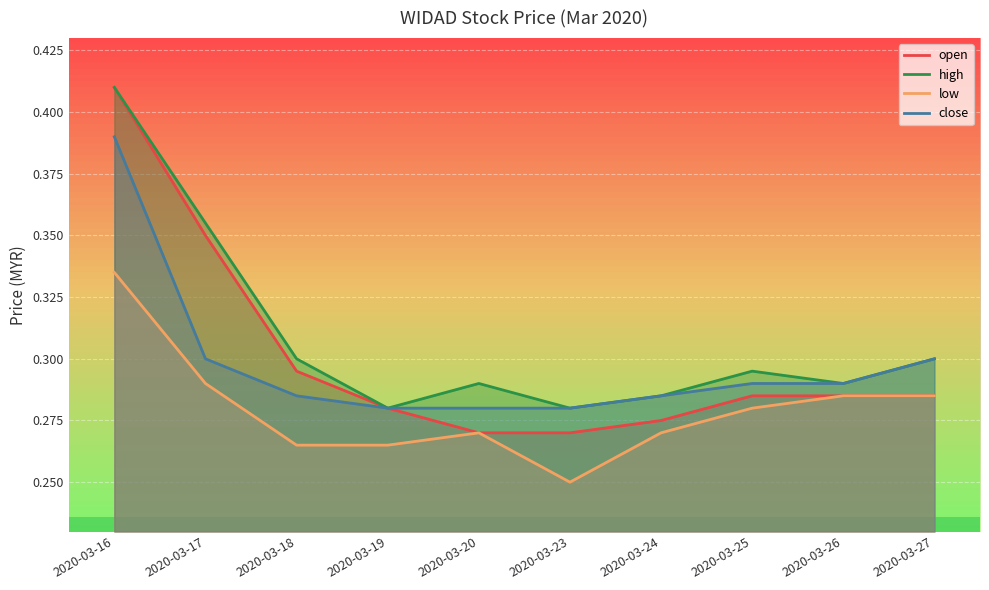

At 2020-03-27, list the series in order from largest to smallest.

high, close, open, low